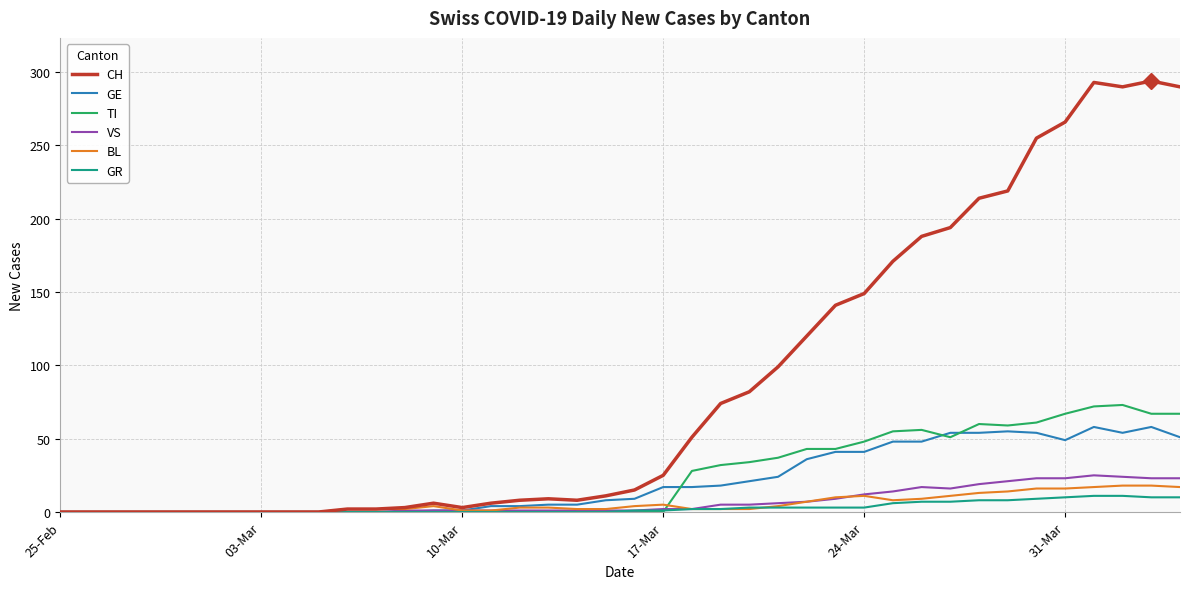

What is the maximum value shown in the chart?

294